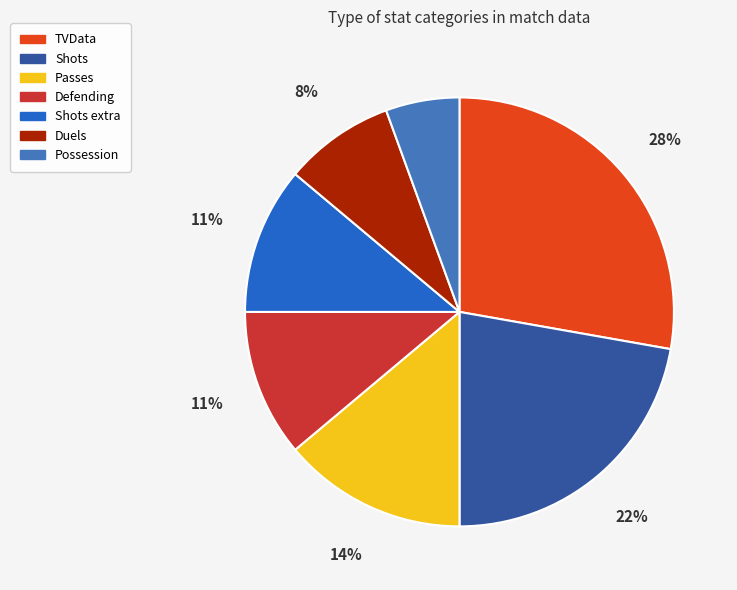

To the nearest percent, what is the average slice percentage?

14%